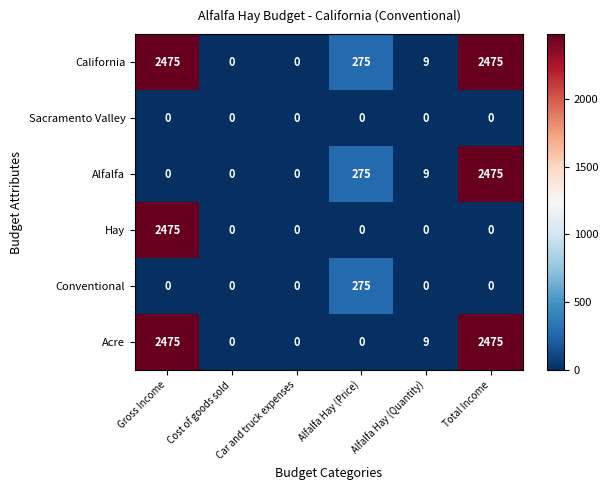

What is the highest value of the Alfalfa series?

2475